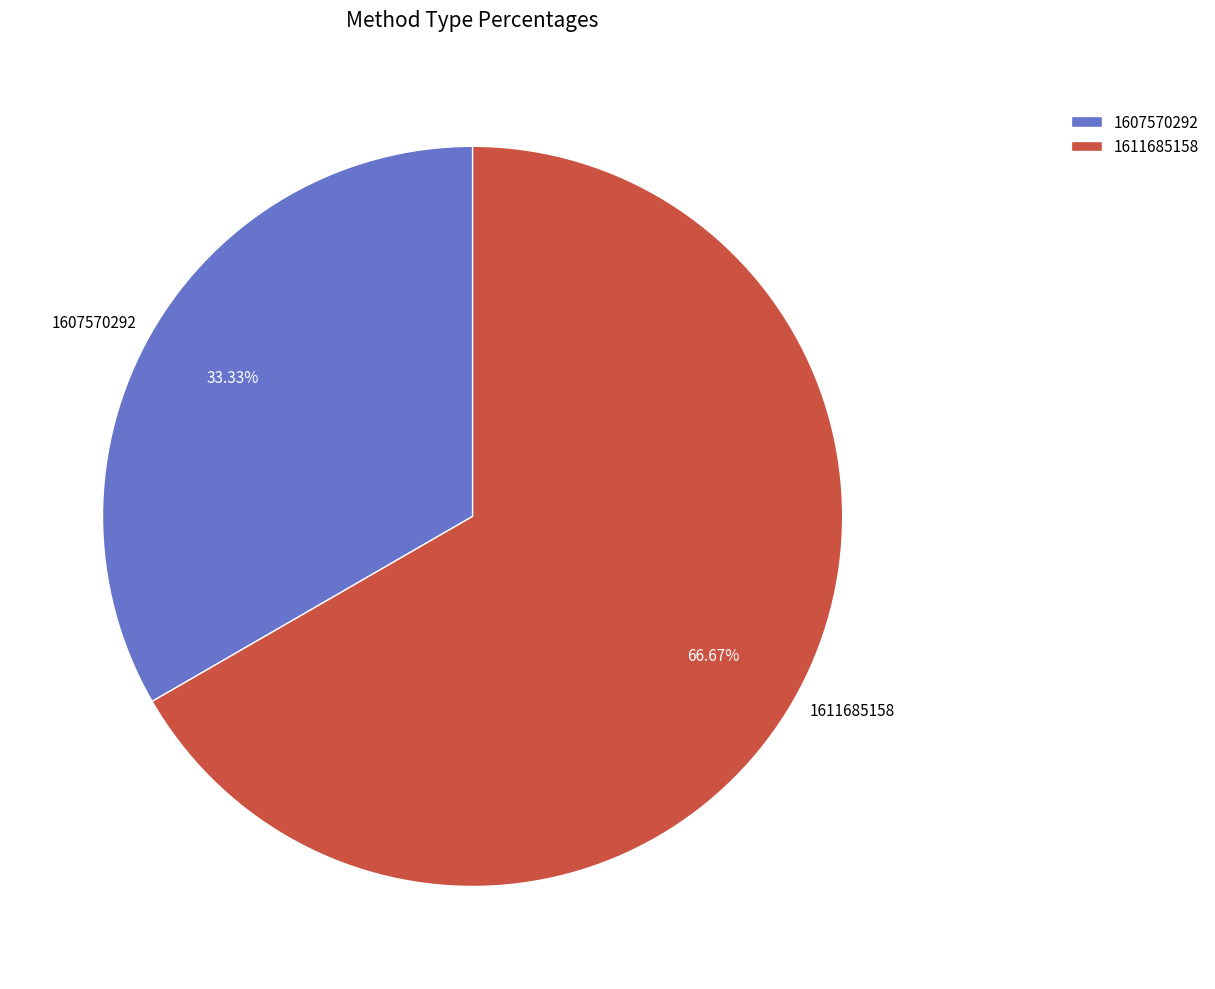

Which category has the biggest portion of the pie?

1611685158